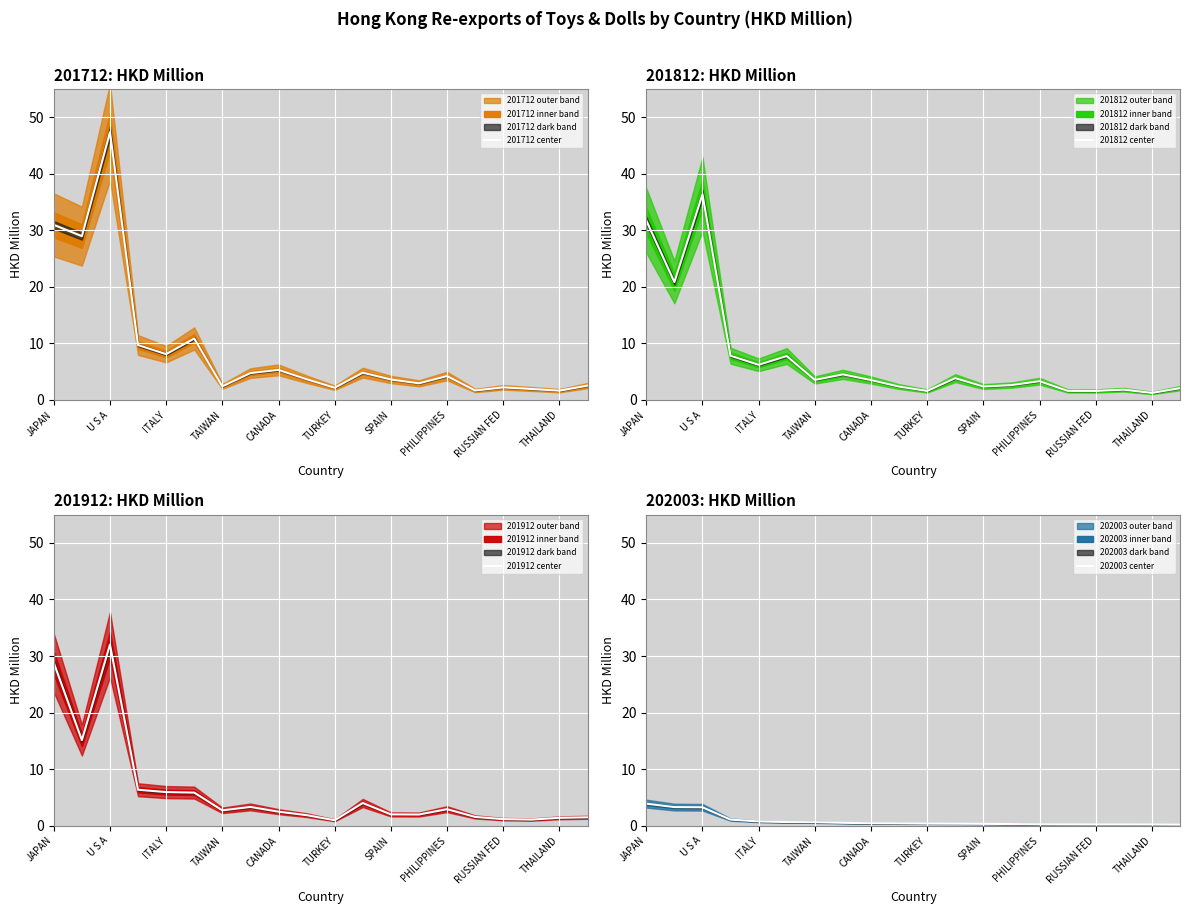

True or false: 201712 center has a value of 8.1 at ITALY.

True